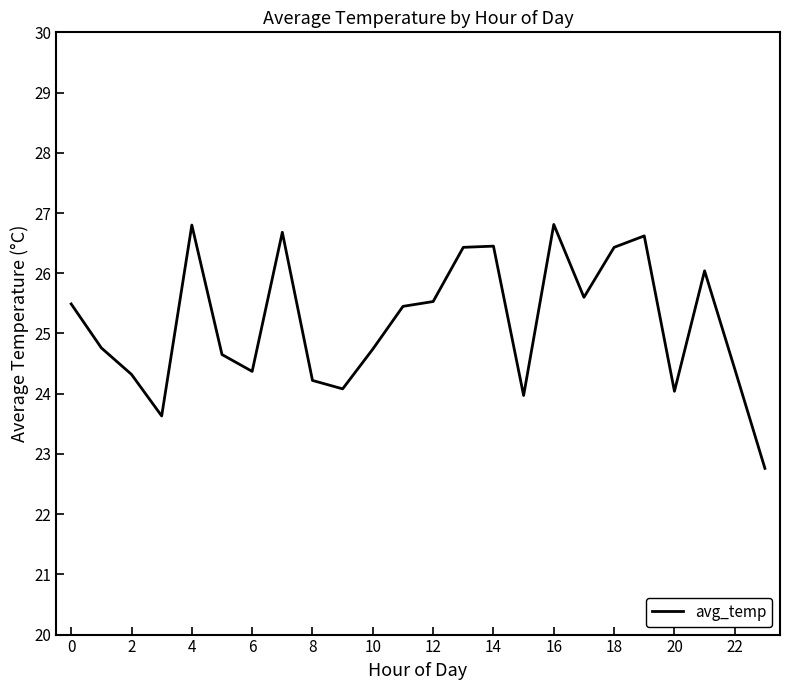

What is the maximum value shown in the chart?

26.8